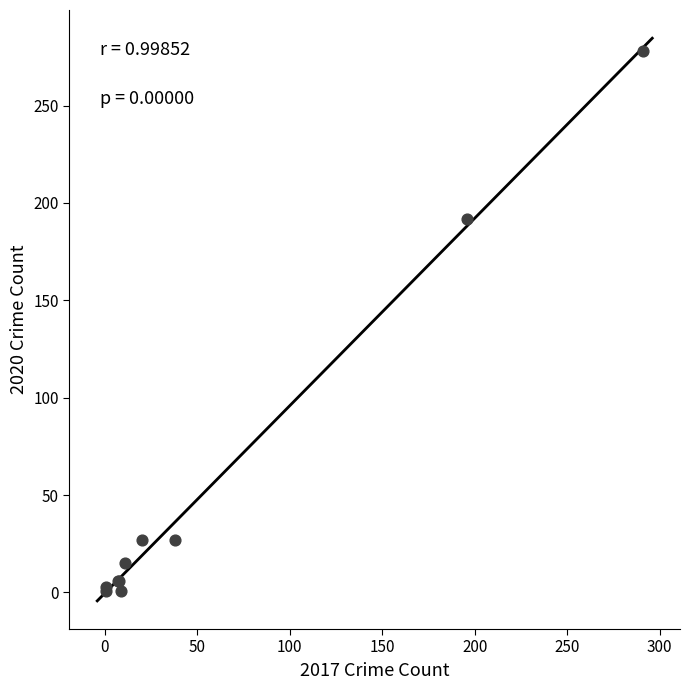

What Y value in the scatter plot is closest to 139?

192